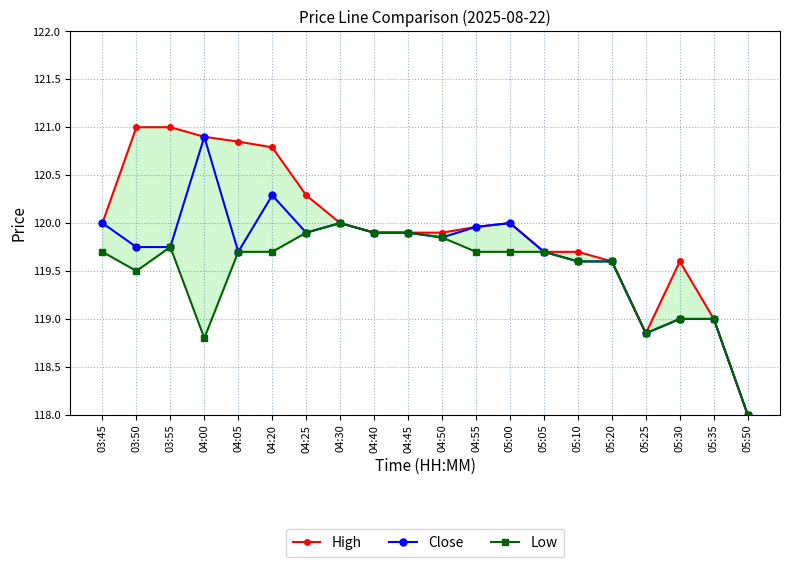

What is the value of the Low point at the 7th from the left?

119.9